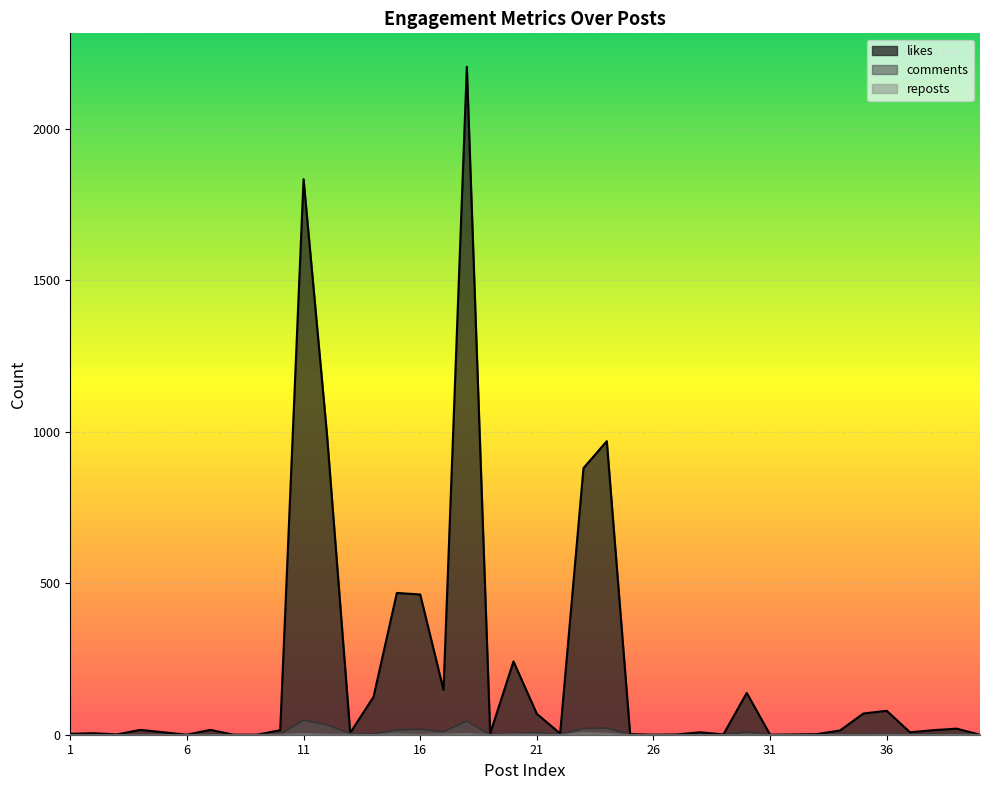

What is the maximum value shown in the chart?

2205